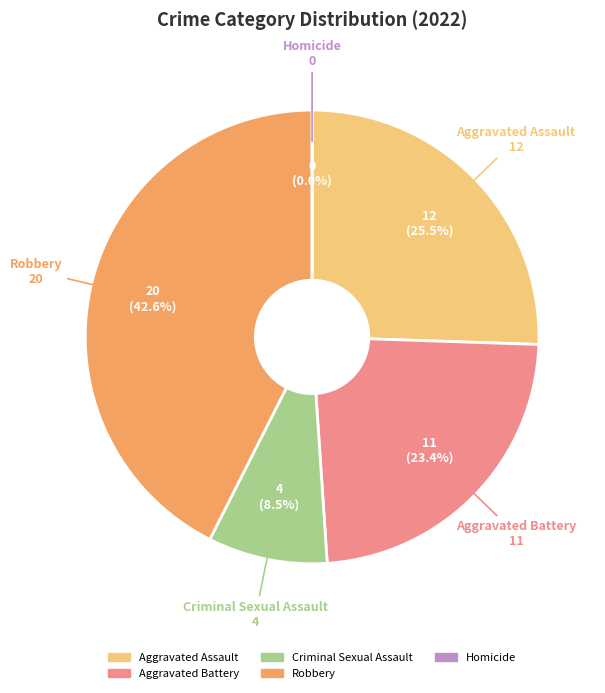

The Aggravated Assault slice represents 26% of the pie. True or false?

True